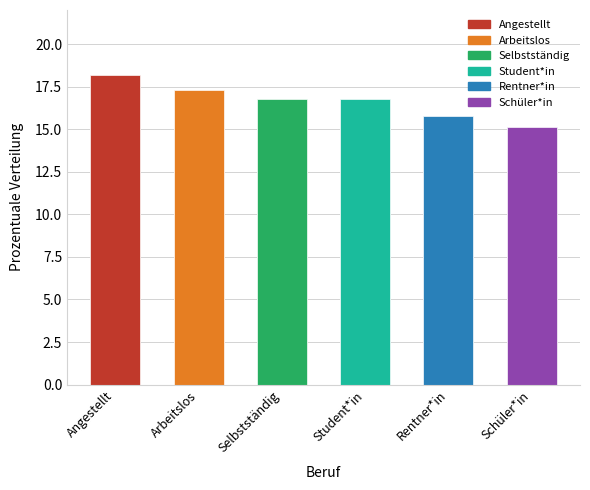

What is the maximum value shown in the chart?

18.2